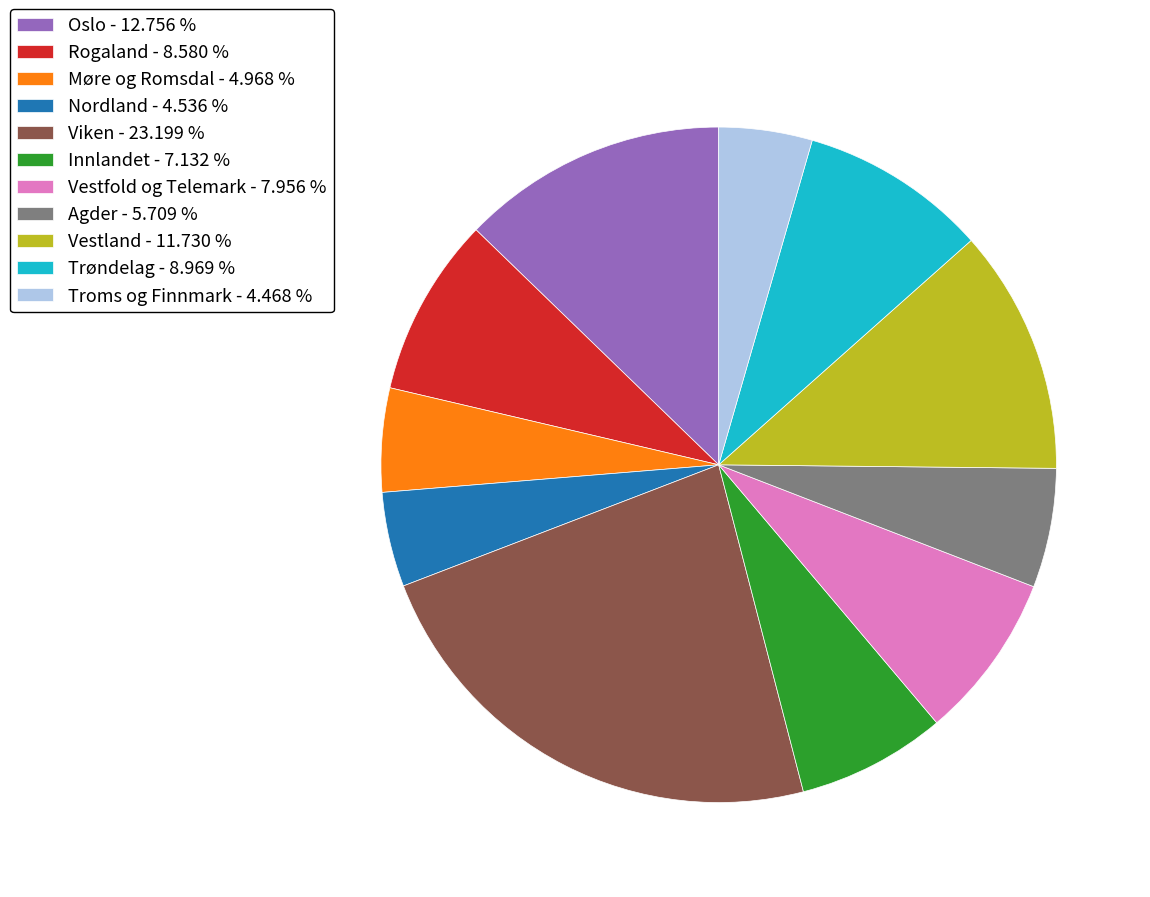

Approximately how many times larger is the value at Agder - 5.709 % compared to Oslo - 12.756 %?

0.4